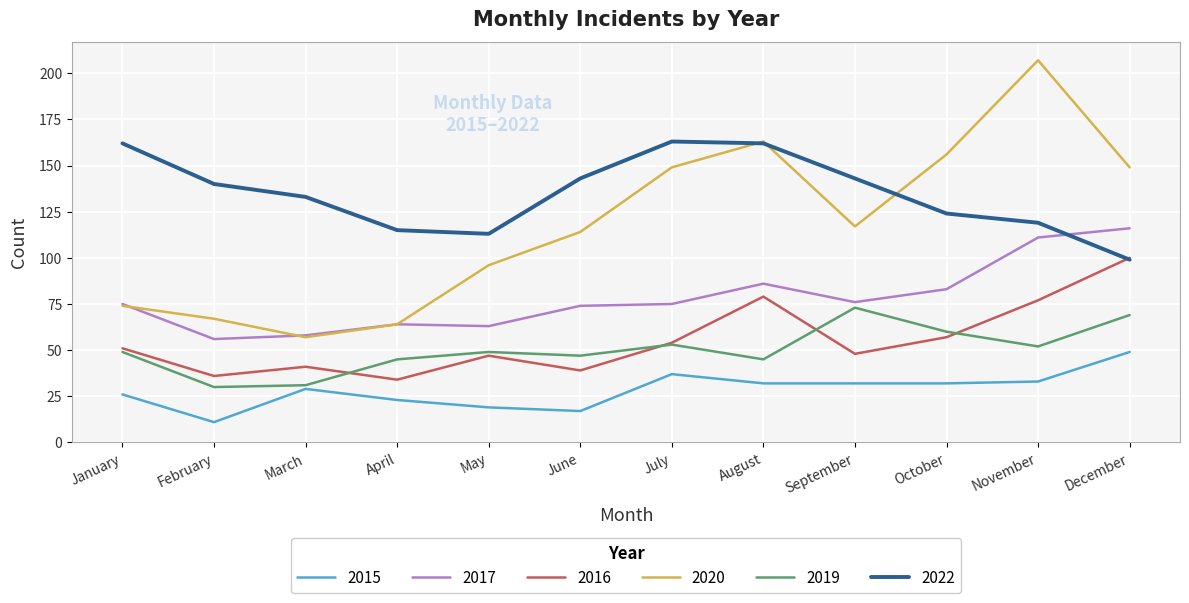

True or false: 2015 has a value of 11 at January.

False